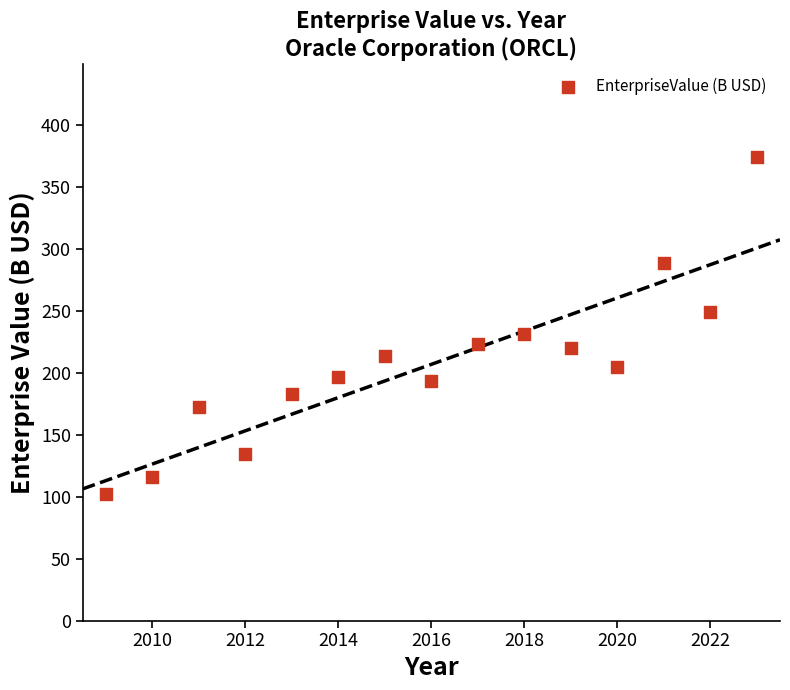

What is the range of Y values (max minus min)?

271.9